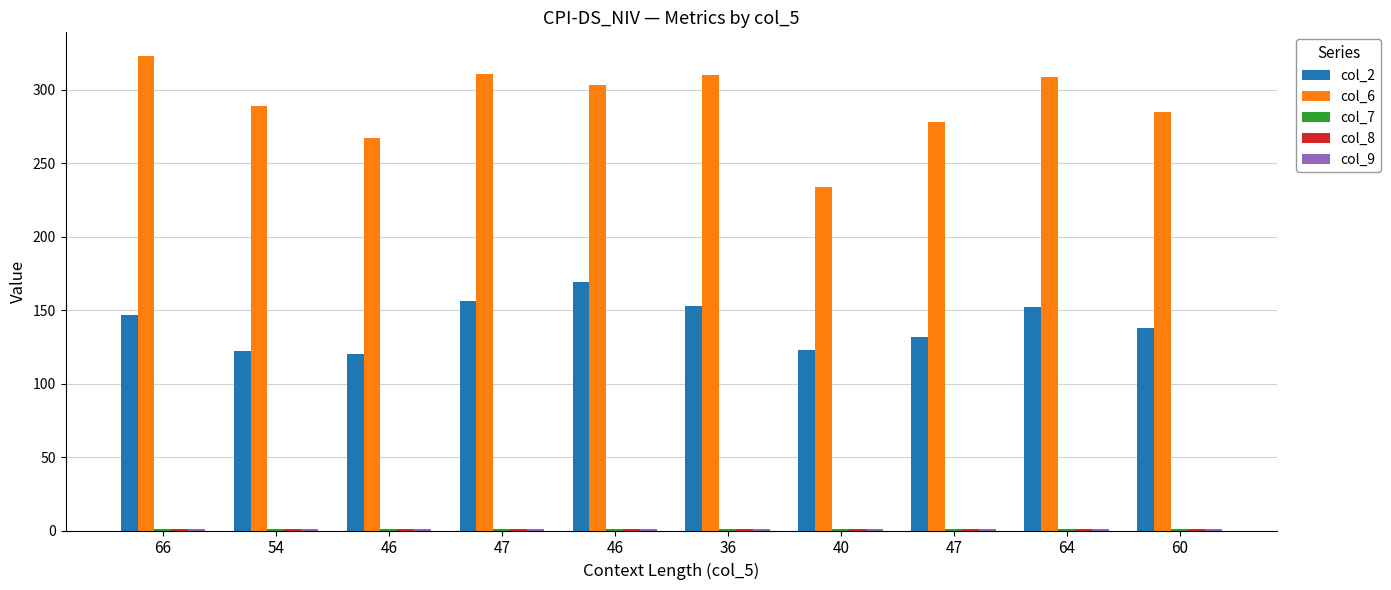

Rank the series at 66 from highest to lowest value.

col_6, col_2, col_9, col_7, col_8